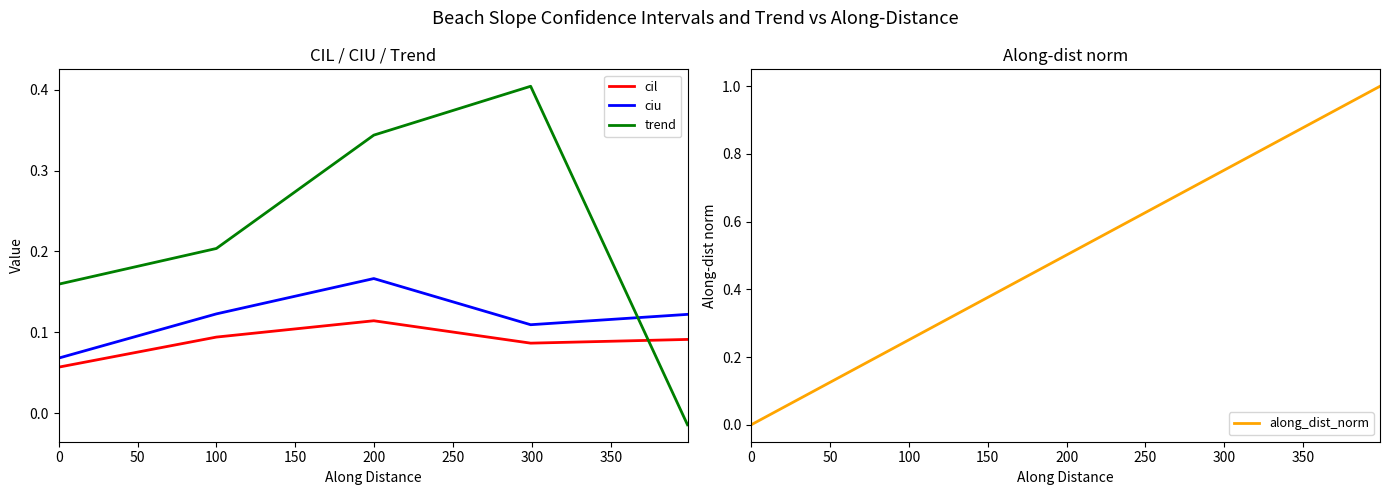

True or false: cil and along_dist_norm cross at least once.

True